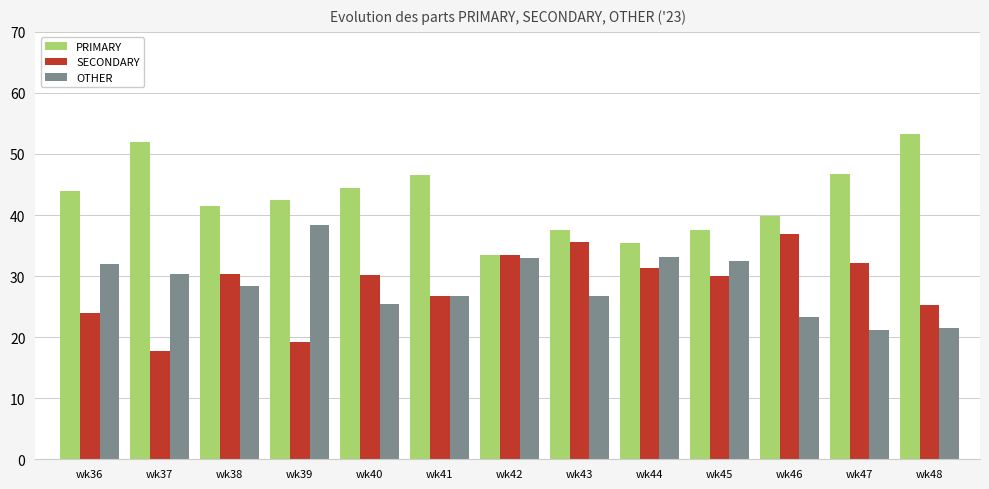

True or false: OTHER has a value of 44.1 at wk42.

False